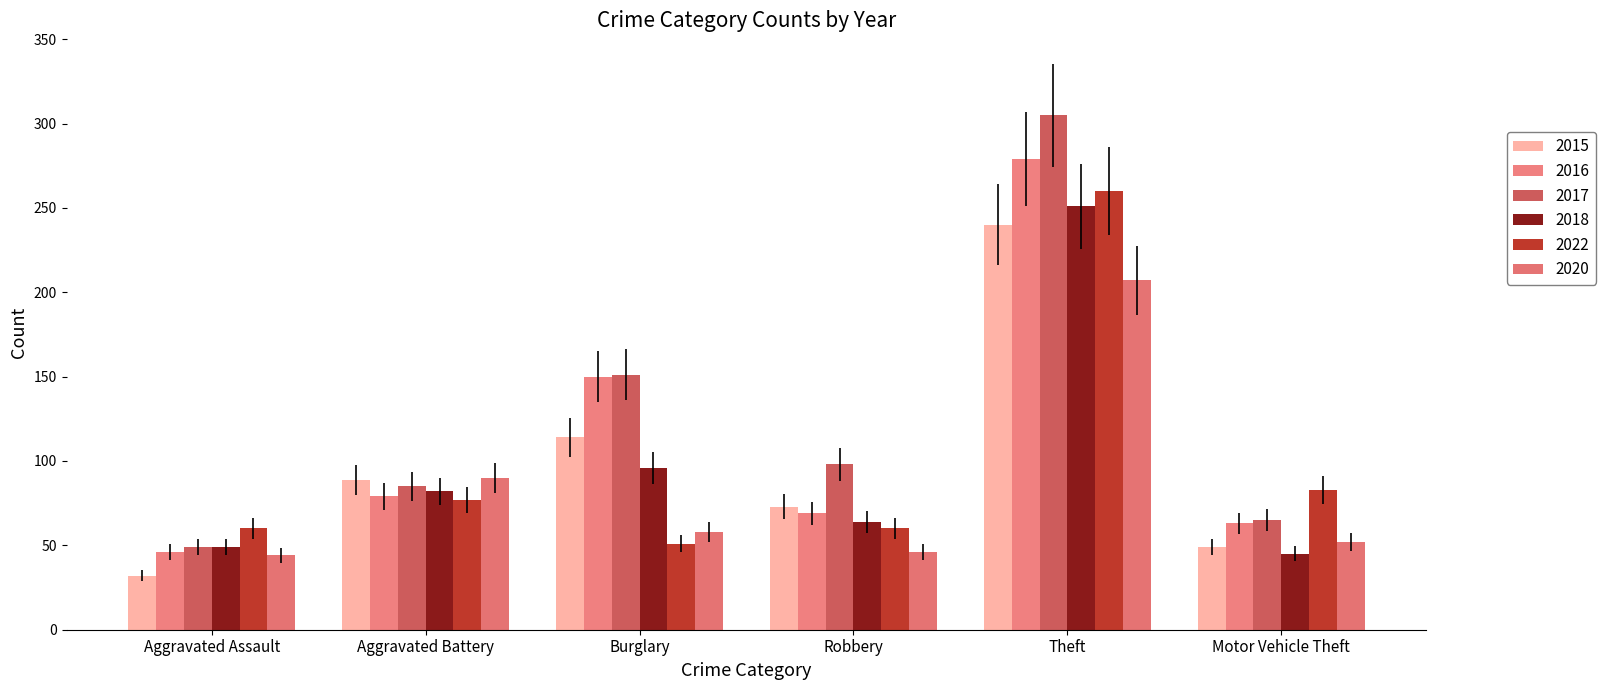

Which category has the lowest value across all series?

Aggravated Assault